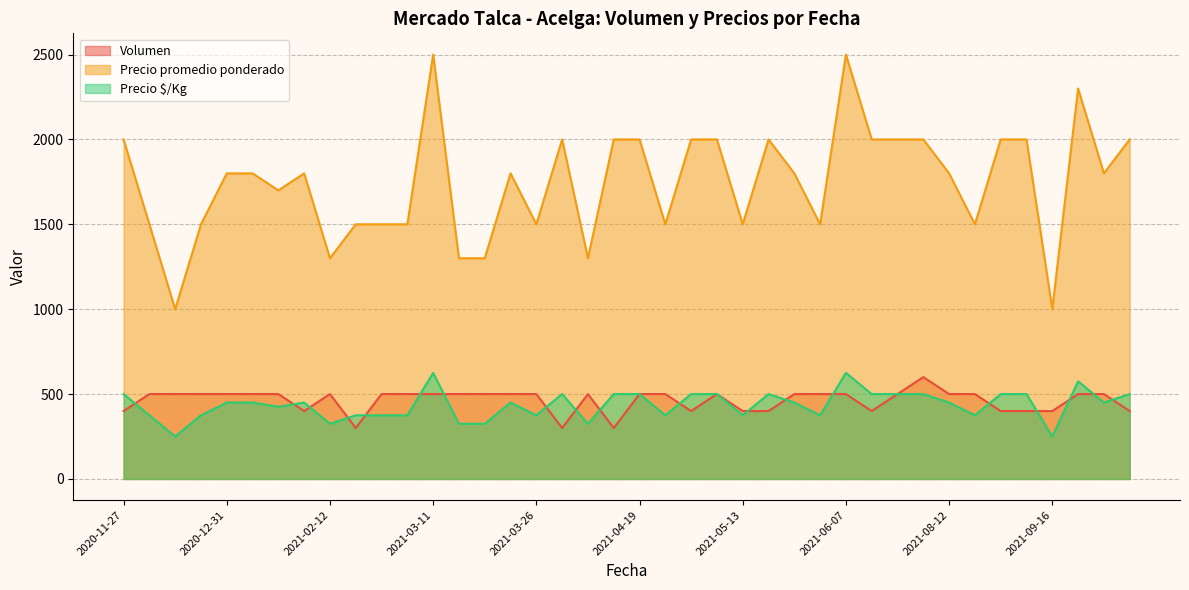

The value of Precio $/Kg at 2021-05-25 is 689. True or false?

False